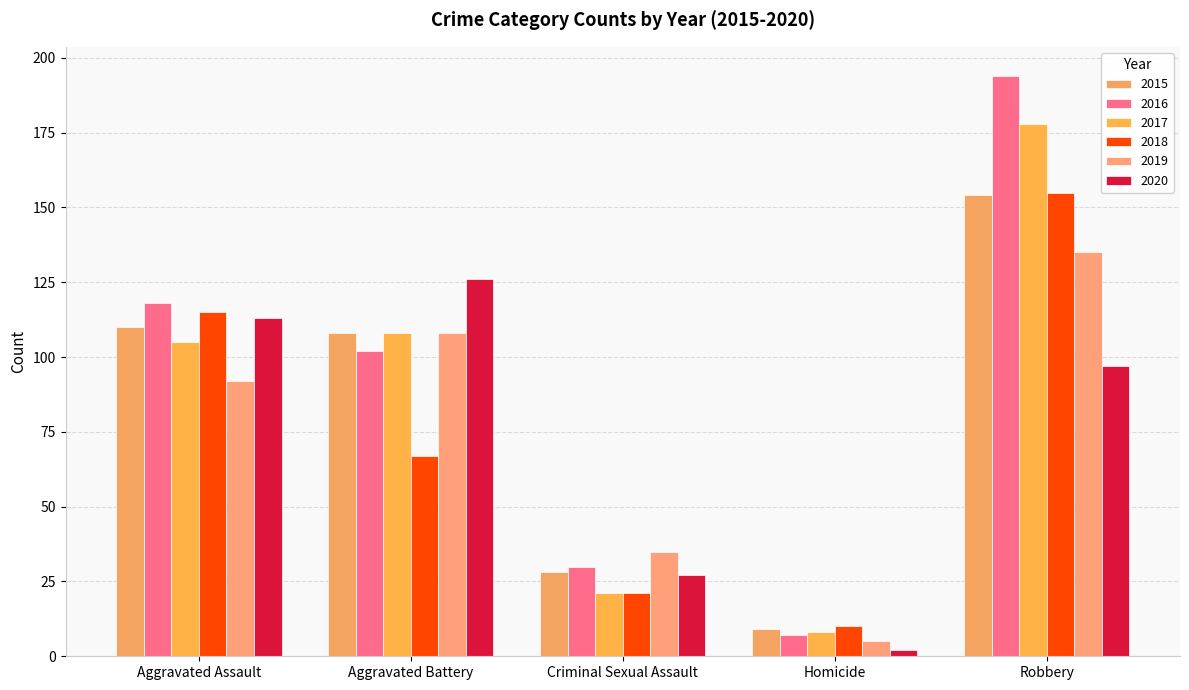

Reading left to right, extract all data points from this chart.

2015: Aggravated Assault=110	Aggravated Battery=108	Criminal Sexual Assault=28	Homicide=9	Robbery=154
2016: Aggravated Assault=118	Aggravated Battery=102	Criminal Sexual Assault=30	Homicide=7	Robbery=194
2017: Aggravated Assault=105	Aggravated Battery=108	Criminal Sexual Assault=21	Homicide=8	Robbery=178
2018: Aggravated Assault=115	Aggravated Battery=67	Criminal Sexual Assault=21	Homicide=10	Robbery=155
2019: Aggravated Assault=92	Aggravated Battery=108	Criminal Sexual Assault=35	Homicide=5	Robbery=135
2020: Aggravated Assault=113	Aggravated Battery=126	Criminal Sexual Assault=27	Homicide=2	Robbery=97